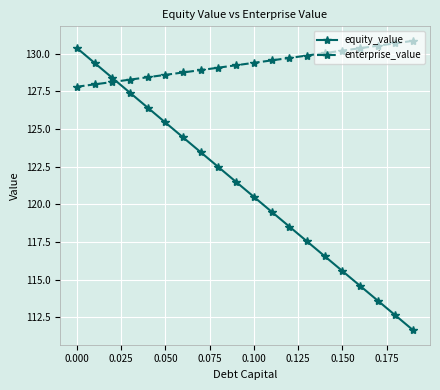

What is the lowest value of the equity_value series?

111.6